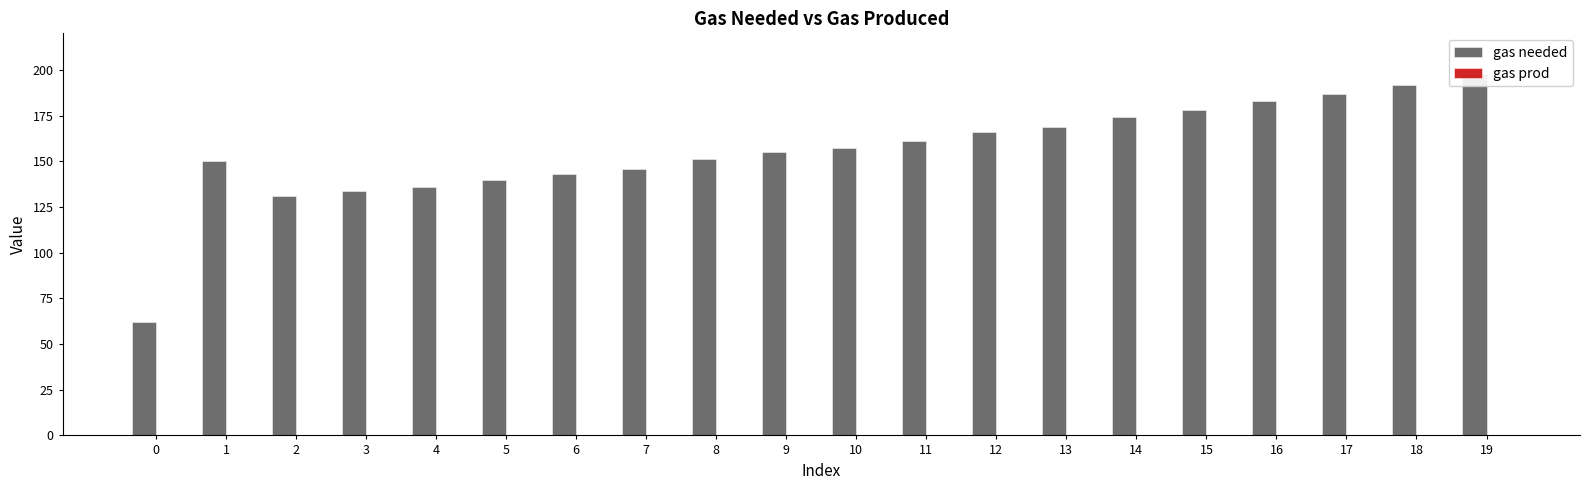

What are all the series names shown in the legend?

gas needed, gas prod